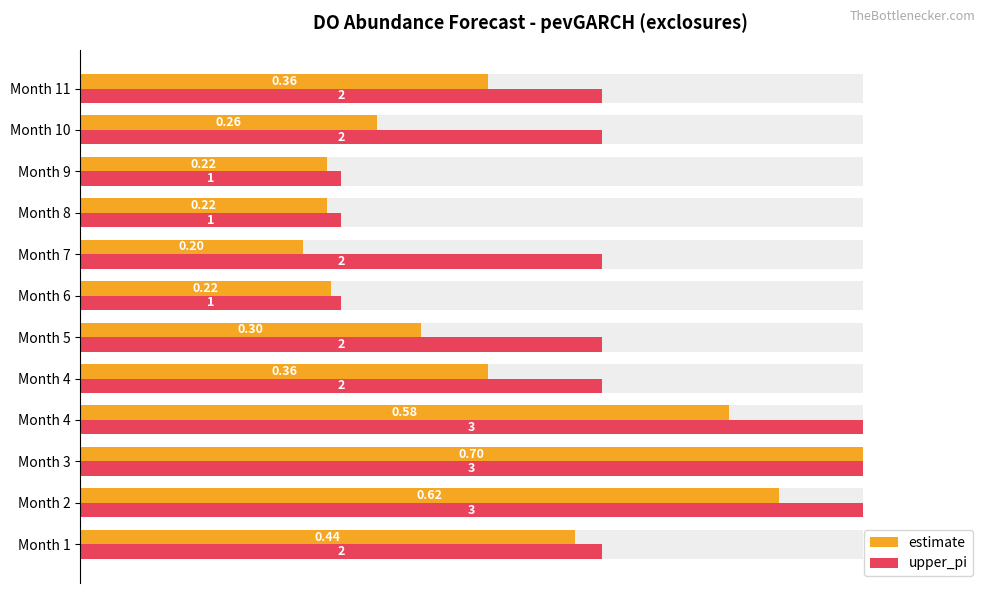

What are all the series names shown in the legend?

estimate, upper_pi